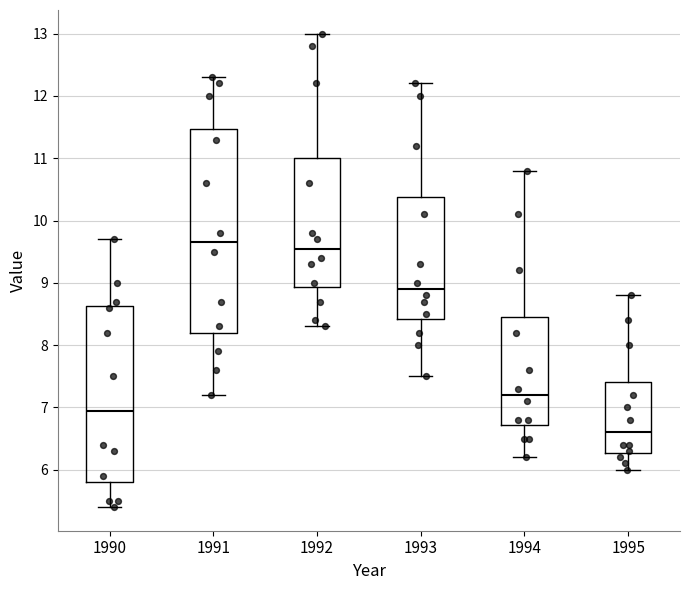

Comparing the boxes themselves (not the whiskers), which one is the tallest?

1991